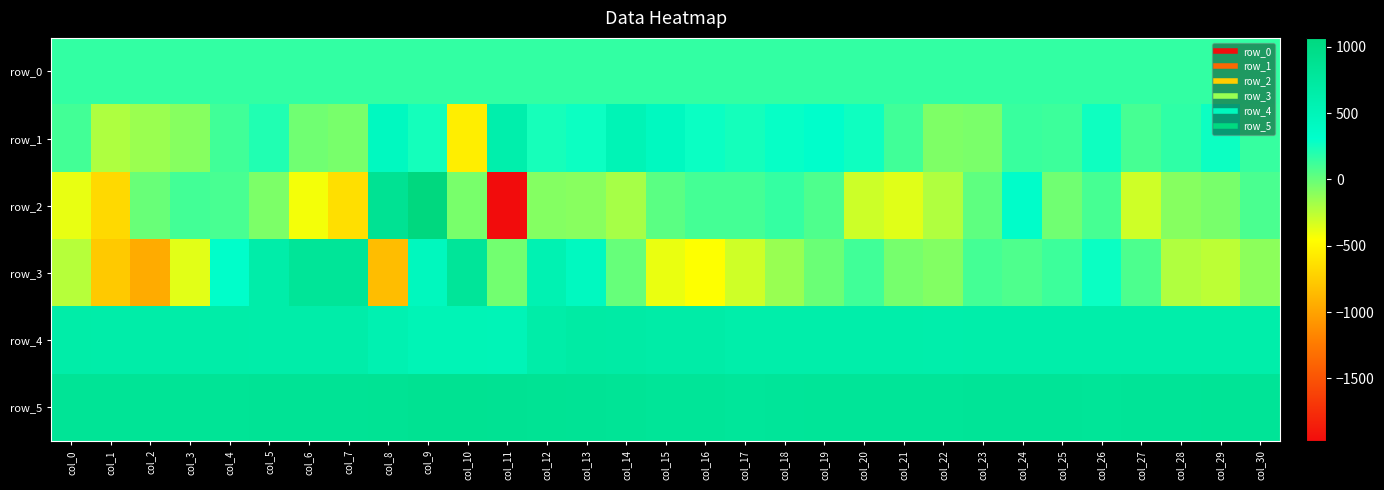

List the series in order of their peak value, highest first.

row_2, row_5, row_3, row_4, row_1, row_0